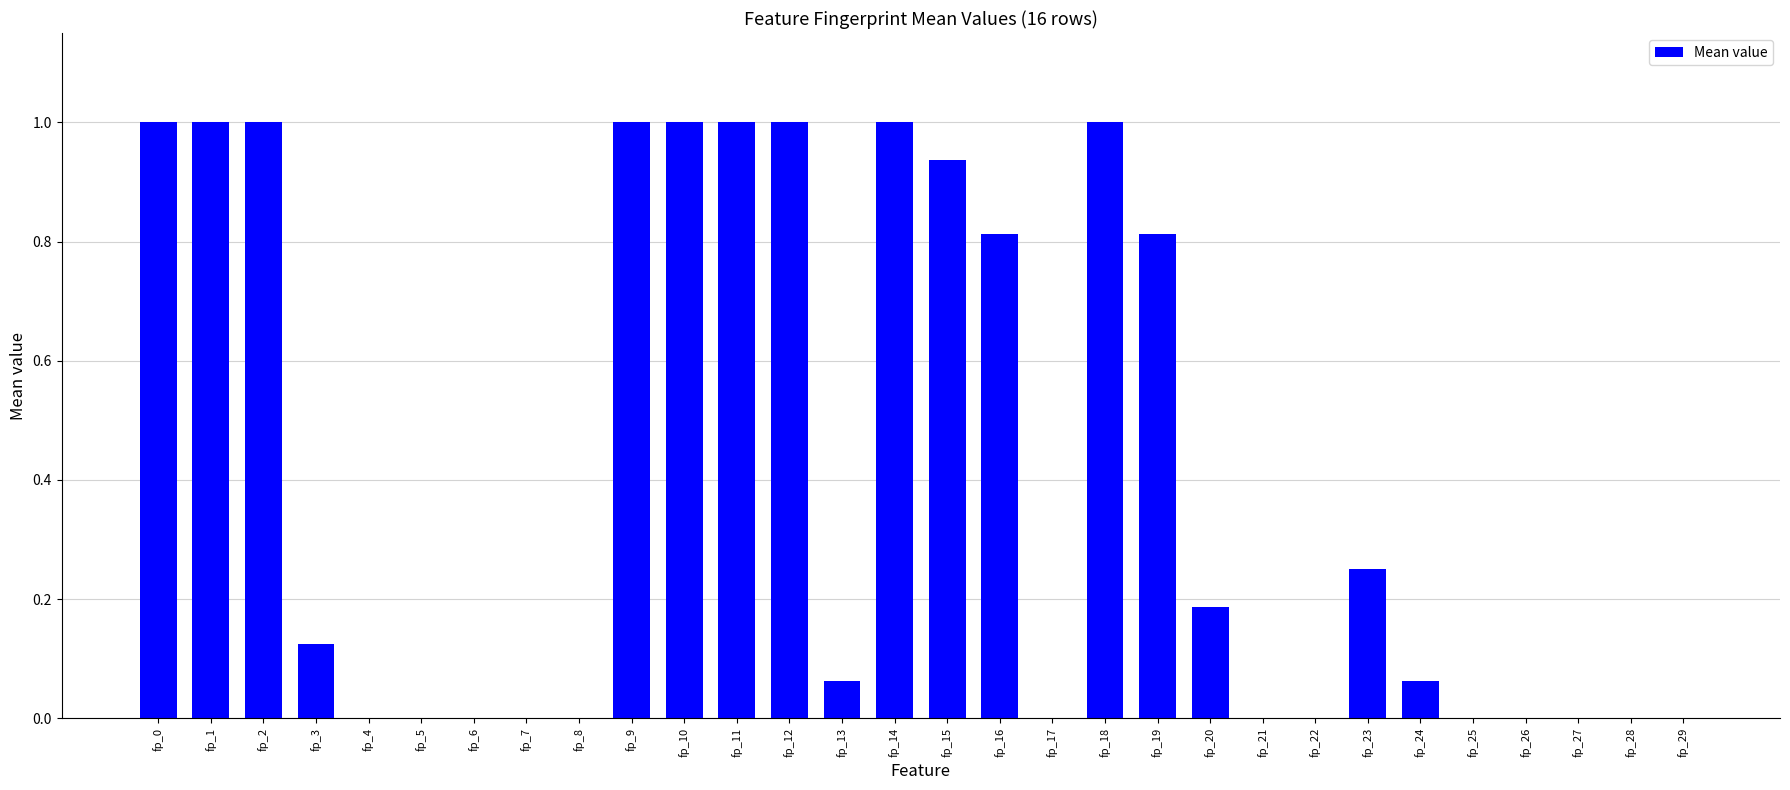

Between fp_1 and fp_3, which is larger?

fp_1